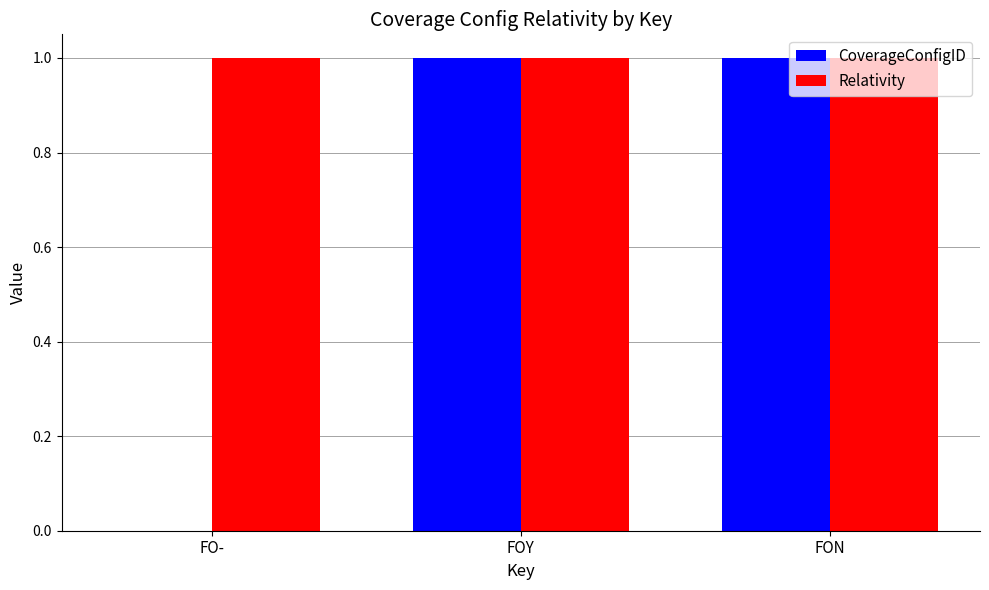

Reading right to left, what are all the values shown in this chart?

CoverageConfigID: FON=1	FOY=1	FO-=0
Relativity: FON=1	FOY=1	FO-=1